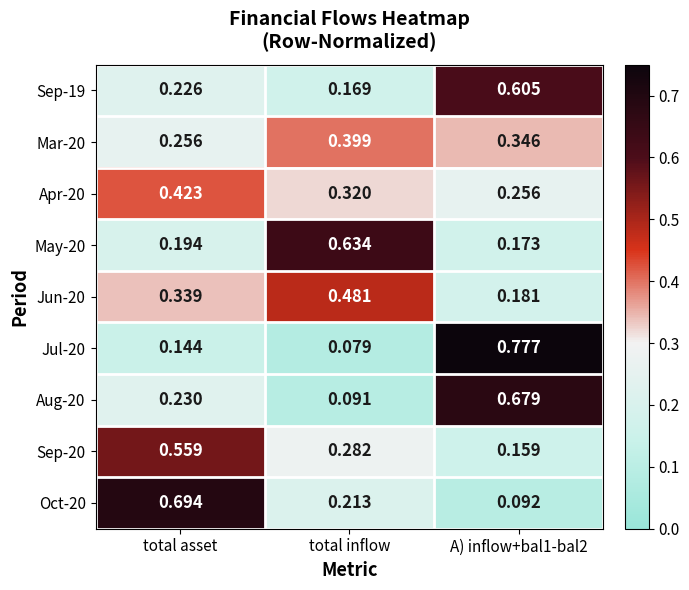

At which category is the sum across all series the highest?

A) inflow+bal1-bal2